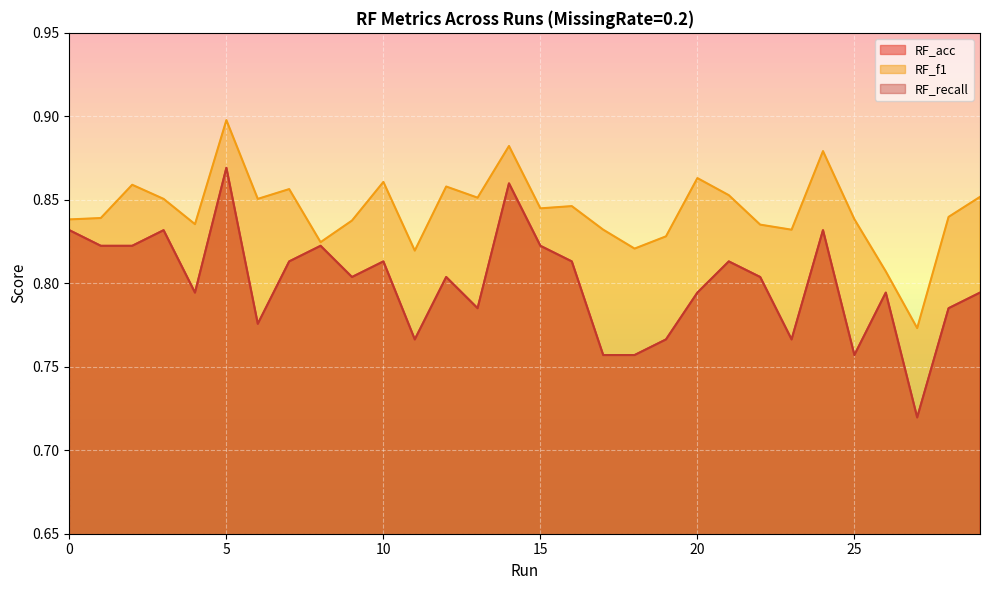

Reading left to right, what are all the values shown in this chart?

RF_acc: 0=0.8	1=0.8	2=0.8	3=0.8	4=0.8	5=0.9	6=0.8	7=0.8	8=0.8	9=0.8	10=0.8	11=0.8	12=0.8	13=0.8	14=0.9	15=0.8	16=0.8	17=0.8	18=0.8	19=0.8	20=0.8	21=0.8	22=0.8	23=0.8	24=0.8	25=0.8	26=0.8	27=0.7	28=0.8	29=0.8
RF_f1: 0=0.8	1=0.8	2=0.9	3=0.9	4=0.8	5=0.9	6=0.9	7=0.9	8=0.8	9=0.8	10=0.9	11=0.8	12=0.9	13=0.9	14=0.9	15=0.8	16=0.8	17=0.8	18=0.8	19=0.8	20=0.9	21=0.9	22=0.8	23=0.8	24=0.9	25=0.8	26=0.8	27=0.8	28=0.8	29=0.9
RF_recall: 0=0.8	1=0.8	2=0.8	3=0.8	4=0.8	5=0.9	6=0.8	7=0.8	8=0.8	9=0.8	10=0.8	11=0.8	12=0.8	13=0.8	14=0.9	15=0.8	16=0.8	17=0.8	18=0.8	19=0.8	20=0.8	21=0.8	22=0.8	23=0.8	24=0.8	25=0.8	26=0.8	27=0.7	28=0.8	29=0.8